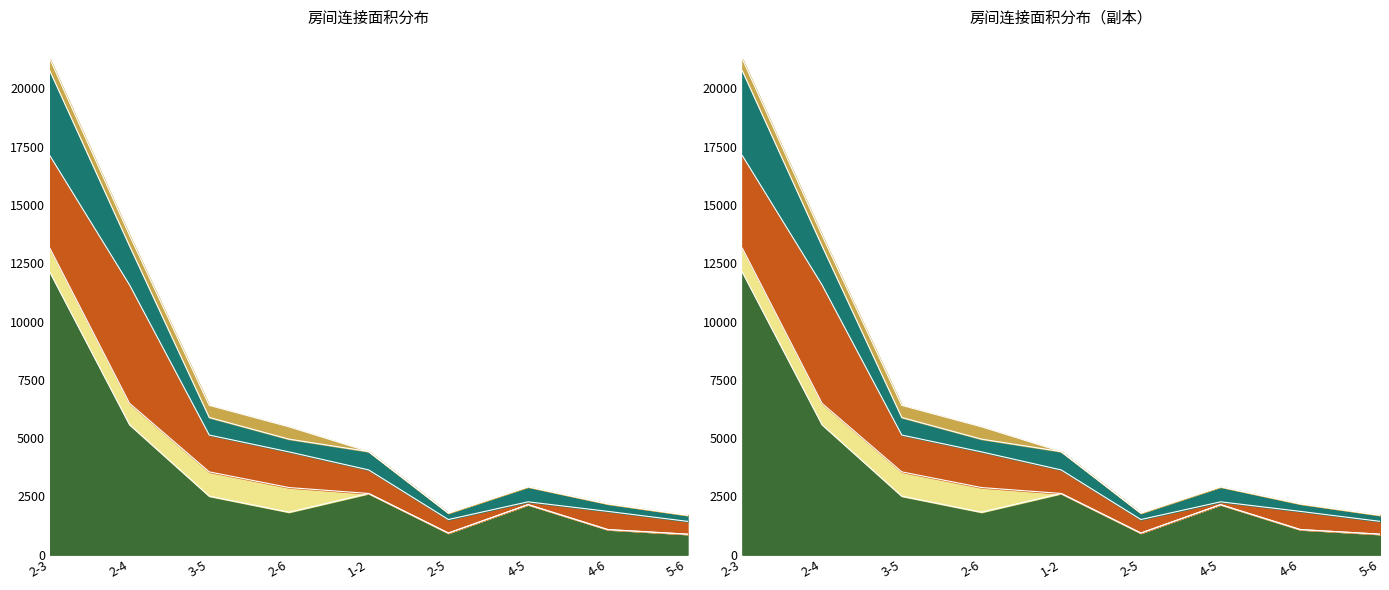

What is the total value across all series at 1-2?

7878